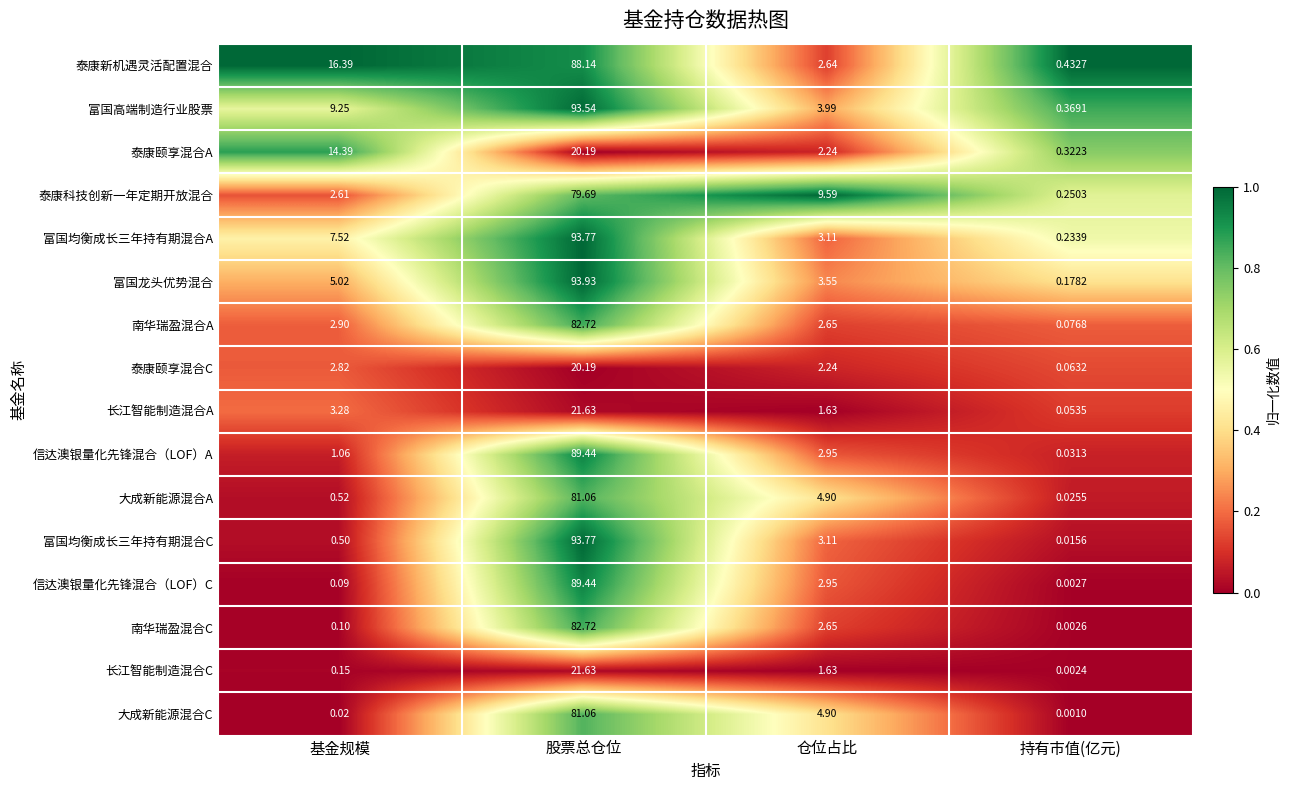

At which category is the sum across all series the highest?

股票总仓位